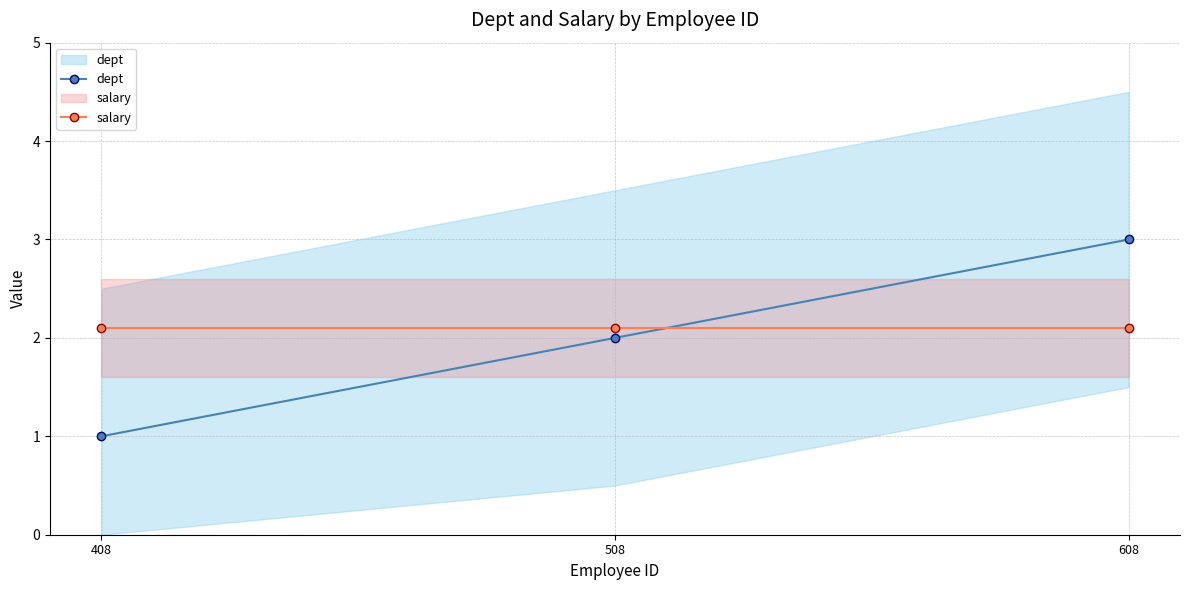

Does the chart have visible grid lines?

Yes